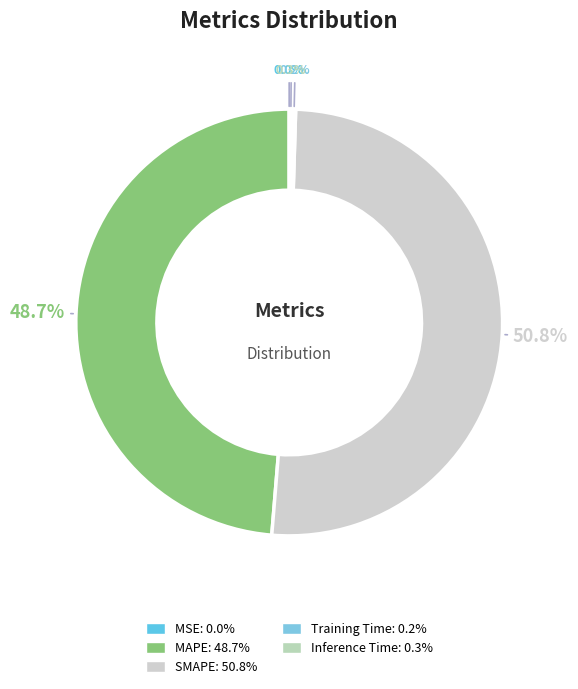

How many slices are in this pie chart?

5